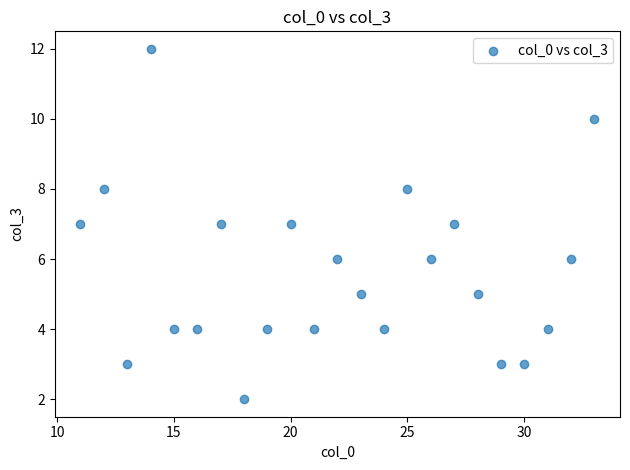

What is the range of X values (max minus min)?

22